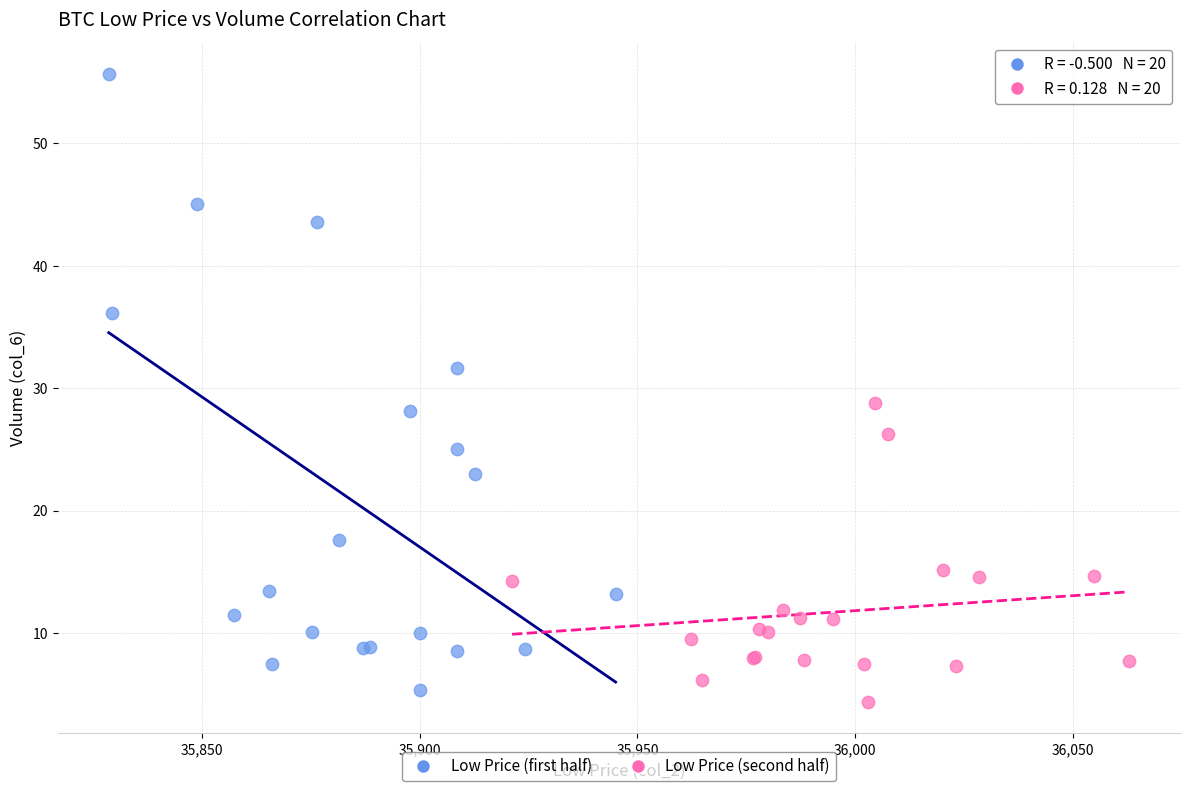

Which series reaches the minimum Y coordinate?

Low Price (second half)